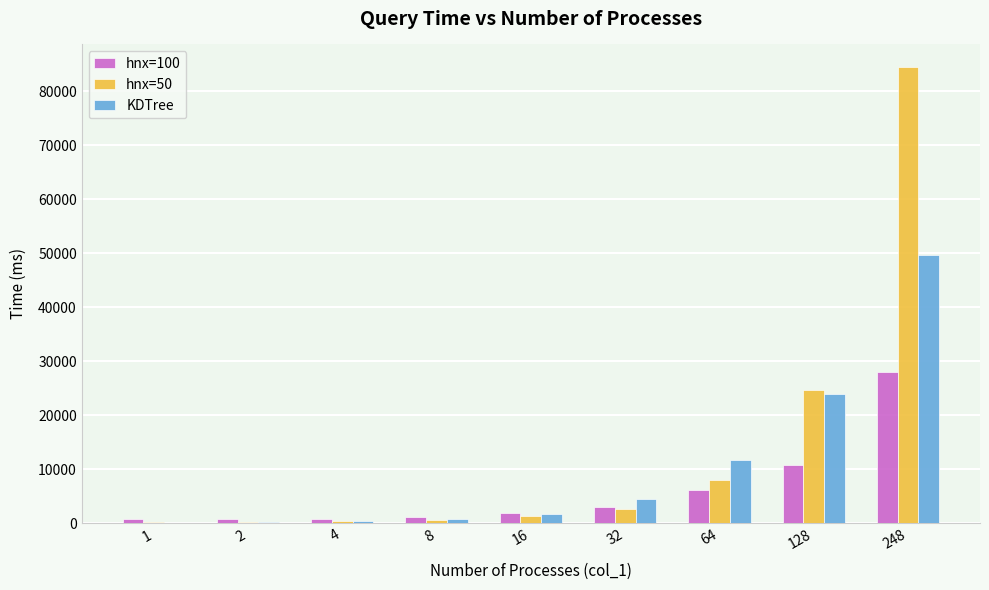

Are the bars grouped side by side (vs. stacked)?

Yes